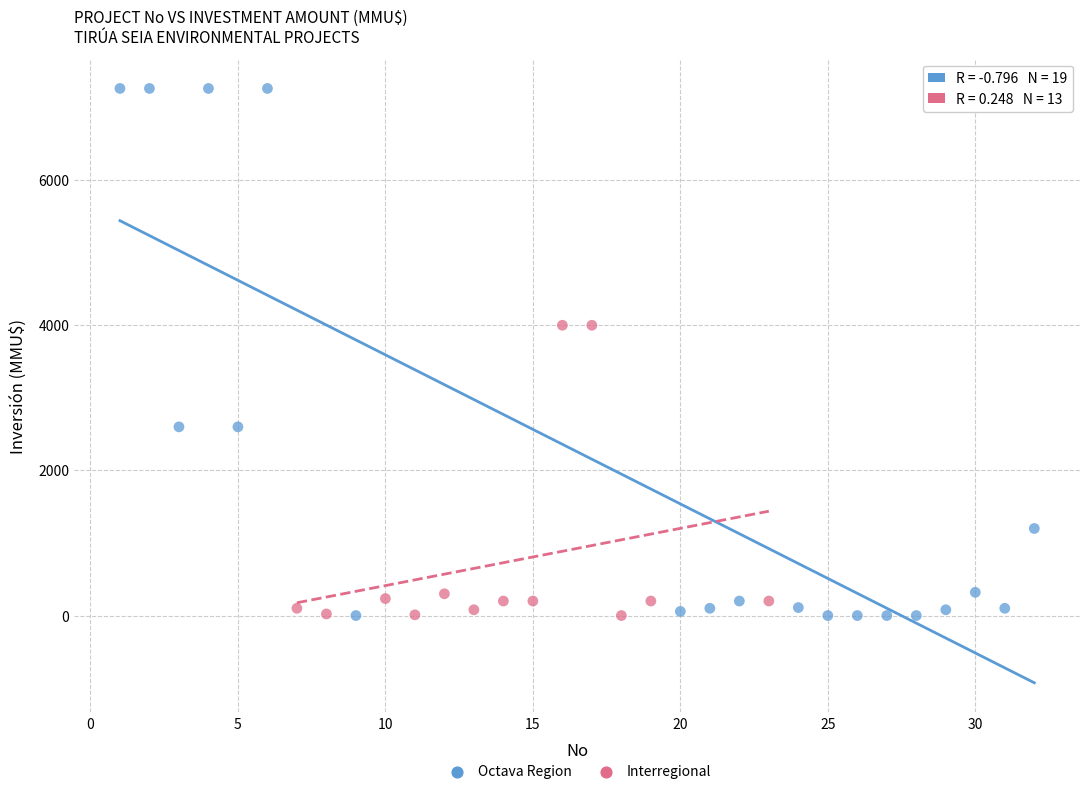

What are all the series names shown in the legend?

Octava Region, Interregional